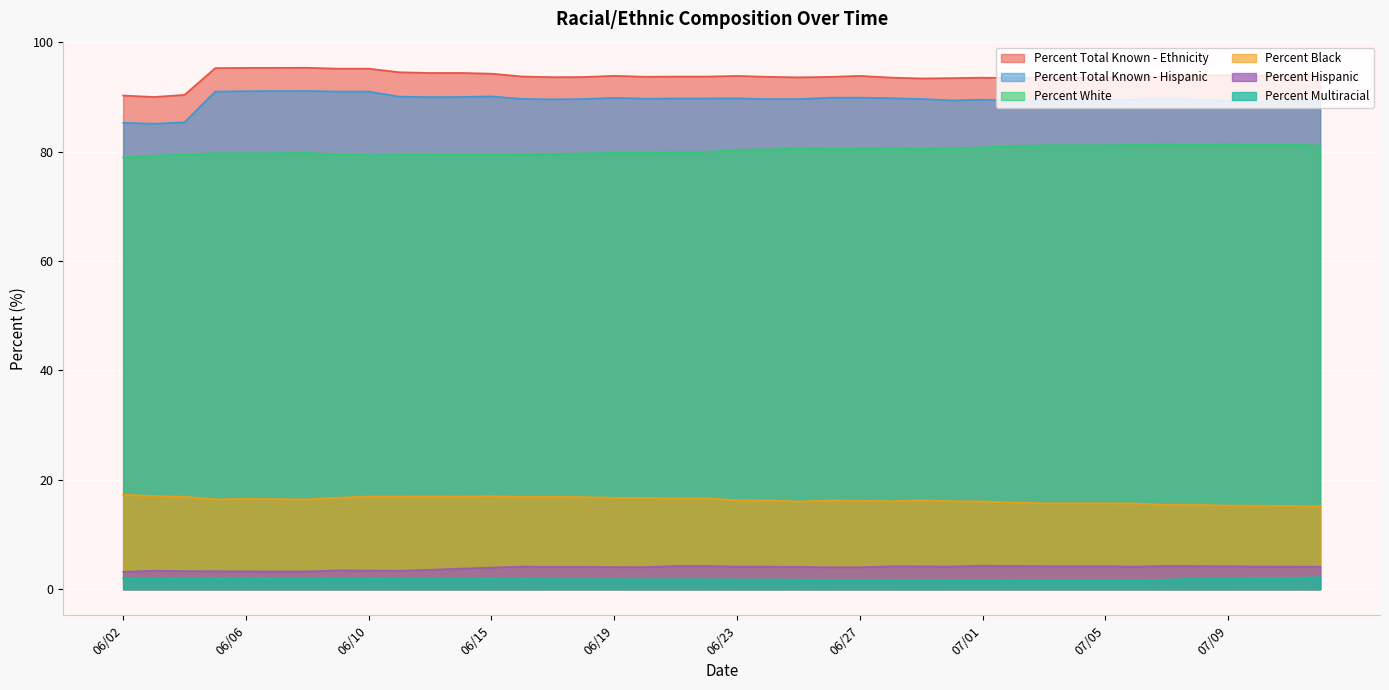

At which category is the sum across all series the highest?

06/08